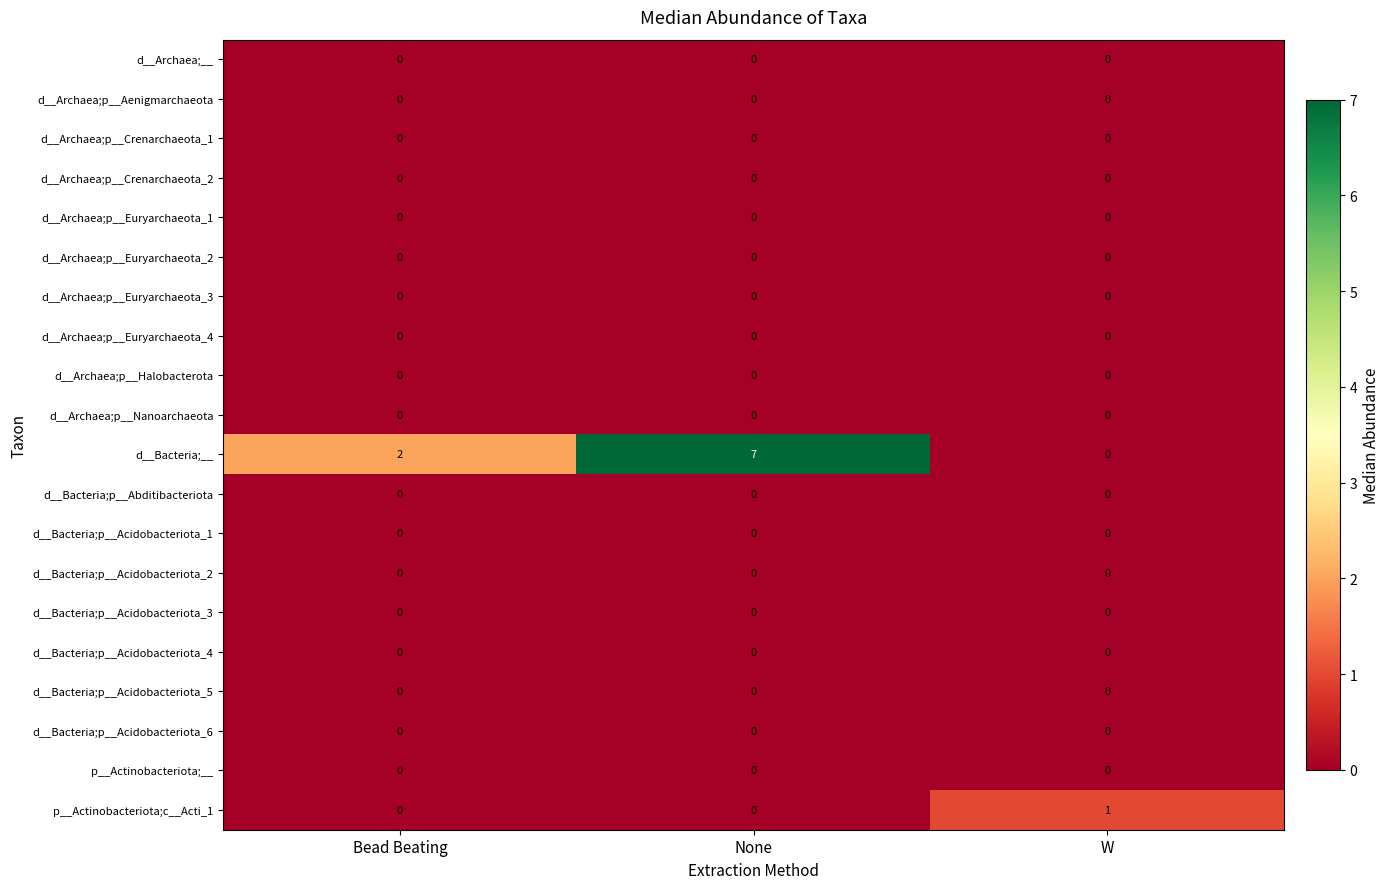

What is the total value across all series at None?

7